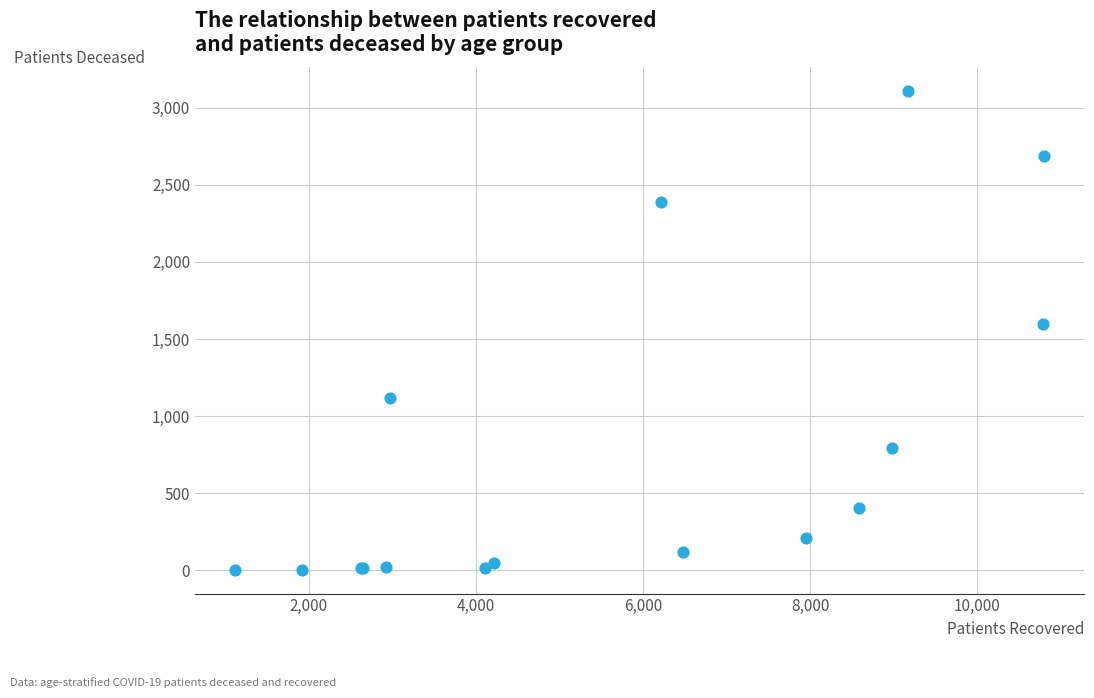

What Y value in the scatter plot is closest to 1555?

1600